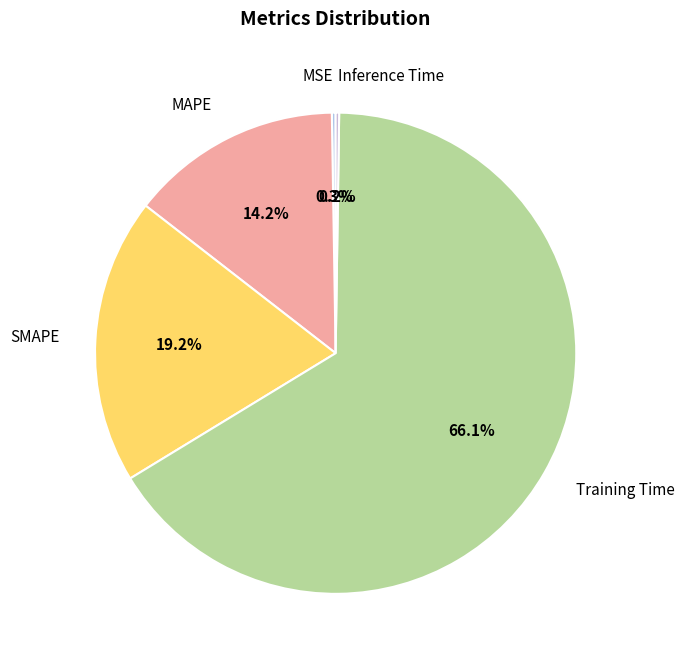

Is there any slice that represents more than half of the pie?

Yes